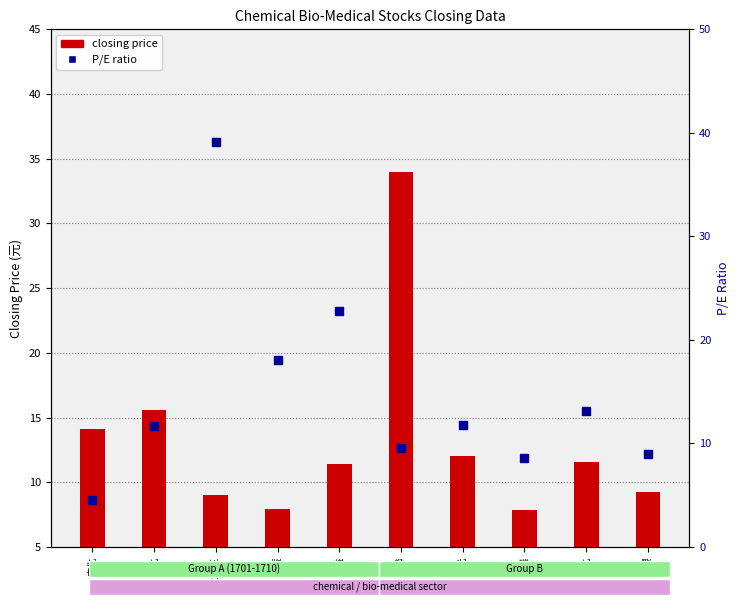

Which series contains the highest Y value?

P/E ratio